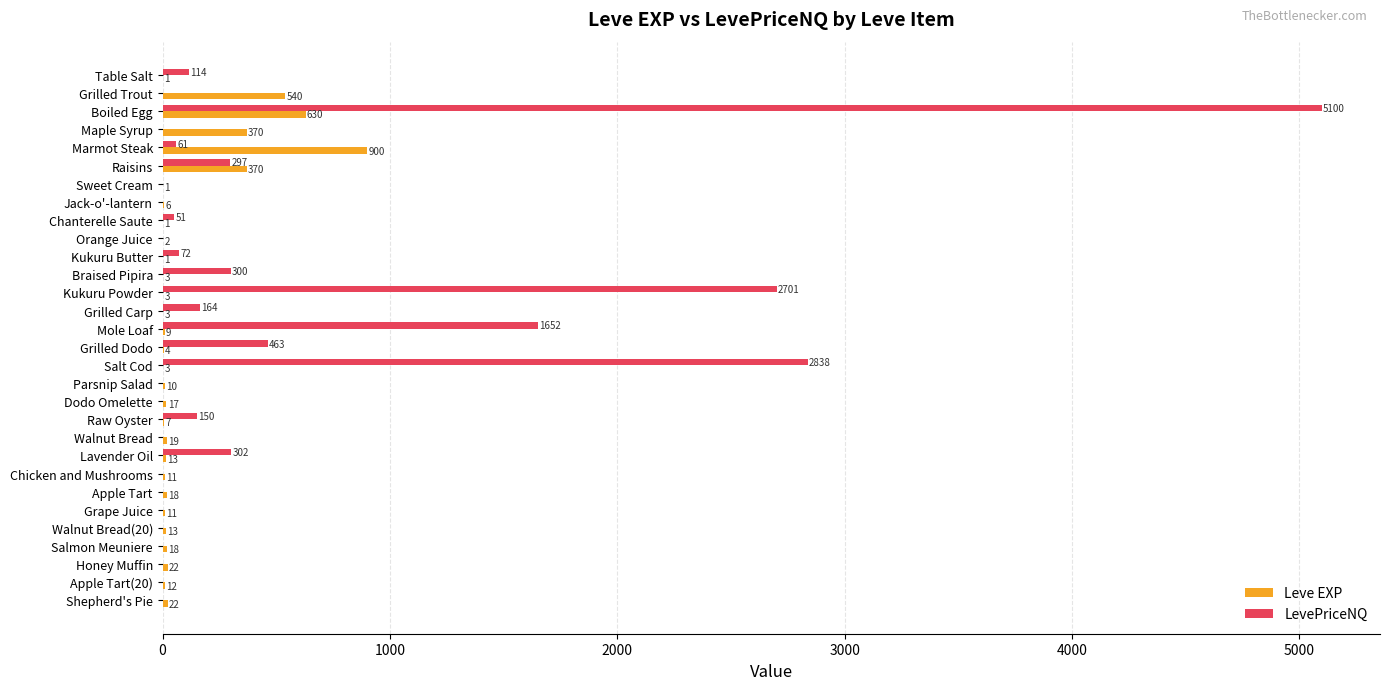

What is the sum of the Leve EXP values at Shepherd's Pie and Raw Oyster?

29.0